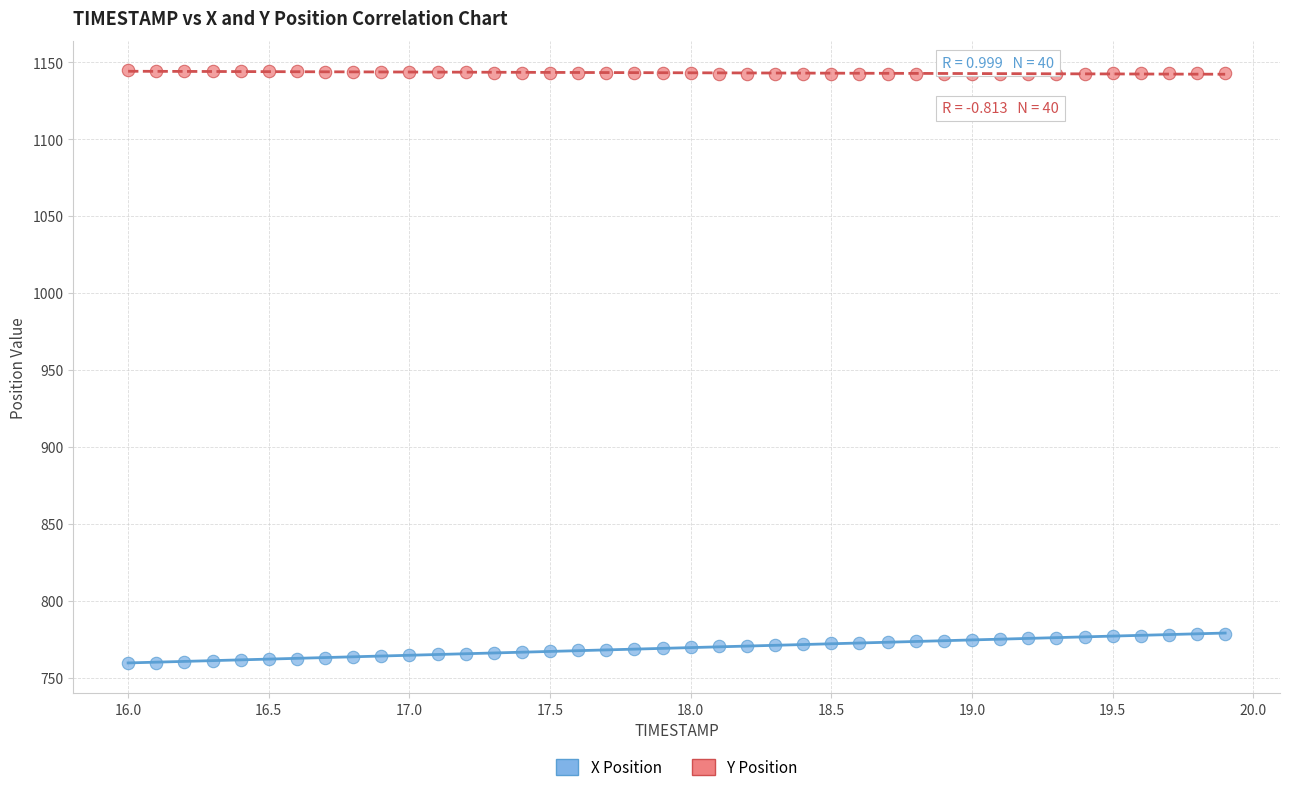

Which series contains the lowest Y value?

X Position